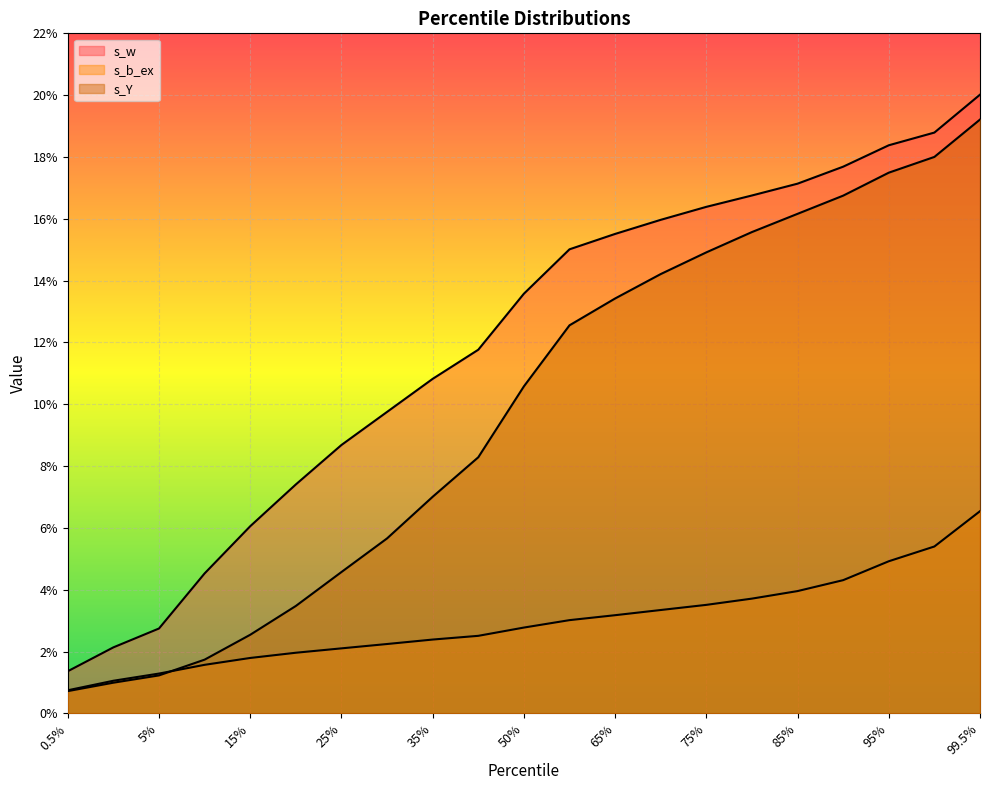

Reading left to right, extract all data points from this chart.

s_w: 0.0	0.0	0.0	0.0	0.1	0.1	0.1	0.1	0.1	0.1	0.1	0.2	0.2	0.2	0.2	0.2	0.2	0.2	0.2	0.2	0.2
s_b_ex: 0.0	0.0	0.0	0.0	0.0	0.0	0.0	0.0	0.0	0.0	0.0	0.0	0.0	0.0	0.0	0.0	0.0	0.0	0.0	0.1	0.1
s_Y: 0.0	0.0	0.0	0.0	0.0	0.0	0.0	0.1	0.1	0.1	0.1	0.1	0.1	0.1	0.1	0.2	0.2	0.2	0.2	0.2	0.2